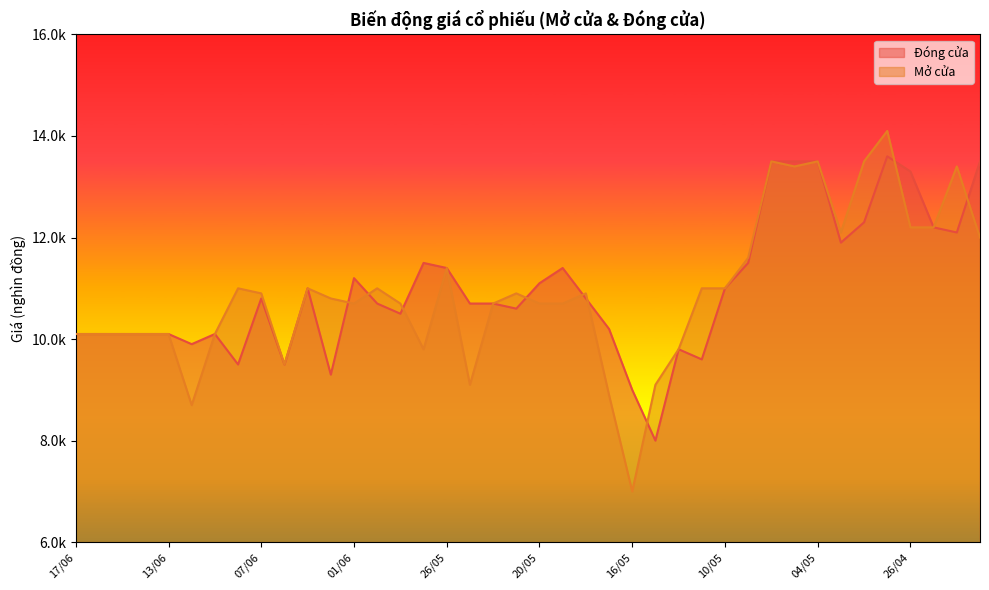

How many lines are shown in the chart?

2